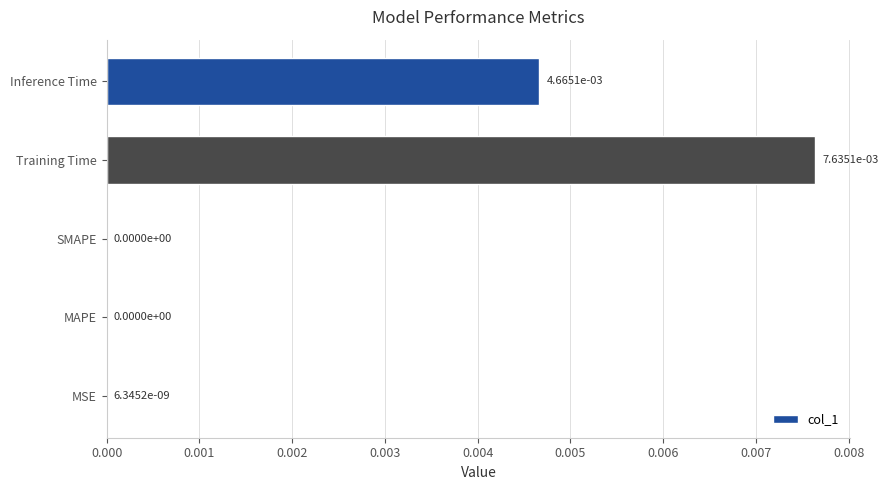

Is it true that the value at SMAPE is 0.0?

True